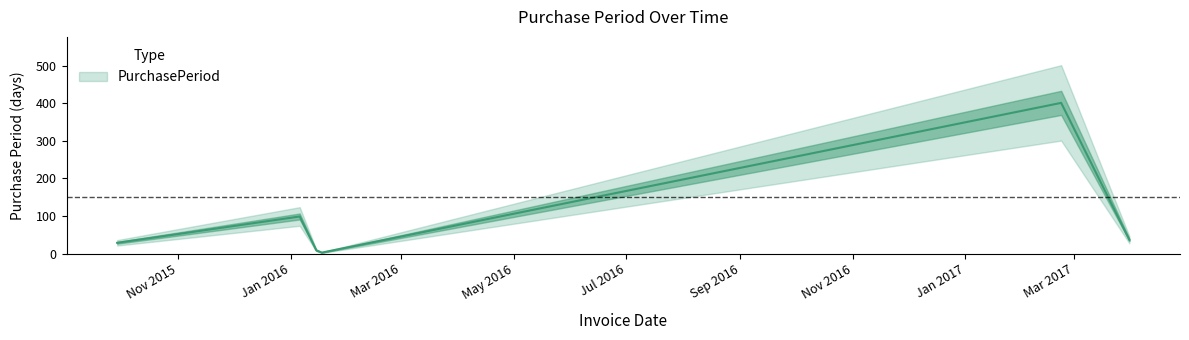

Which has a higher value, 2017-03-31 or 2016-01-06?

2016-01-06